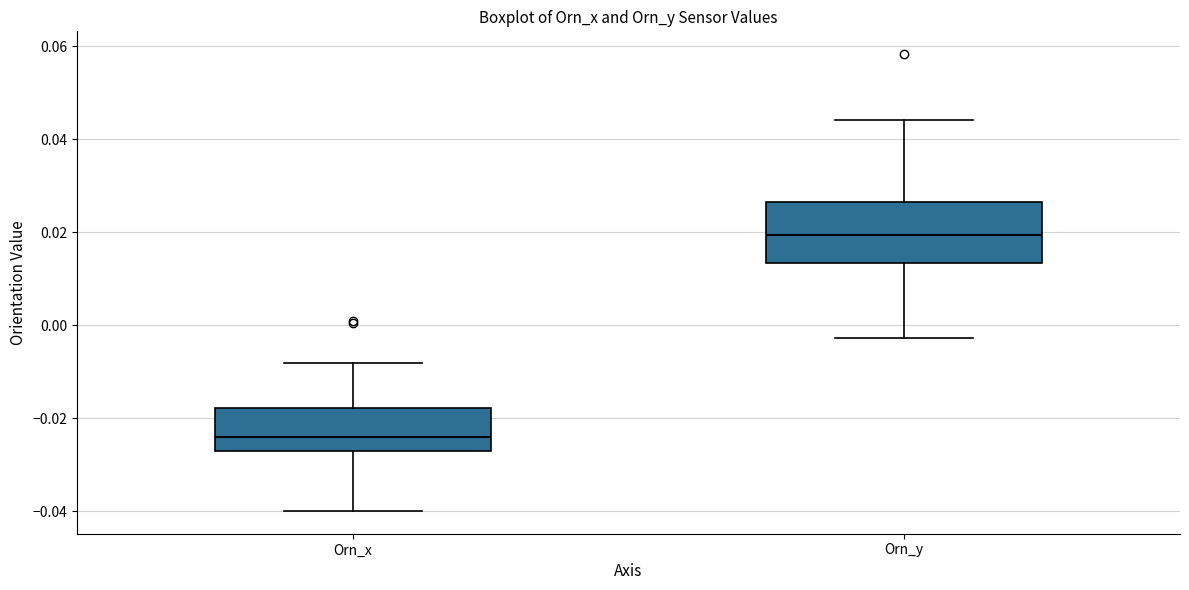

Where does the median line of the box for Orn_y sit on the y-axis? The values are not printed on the chart, so give them approximately, as read against the axis.

0.020